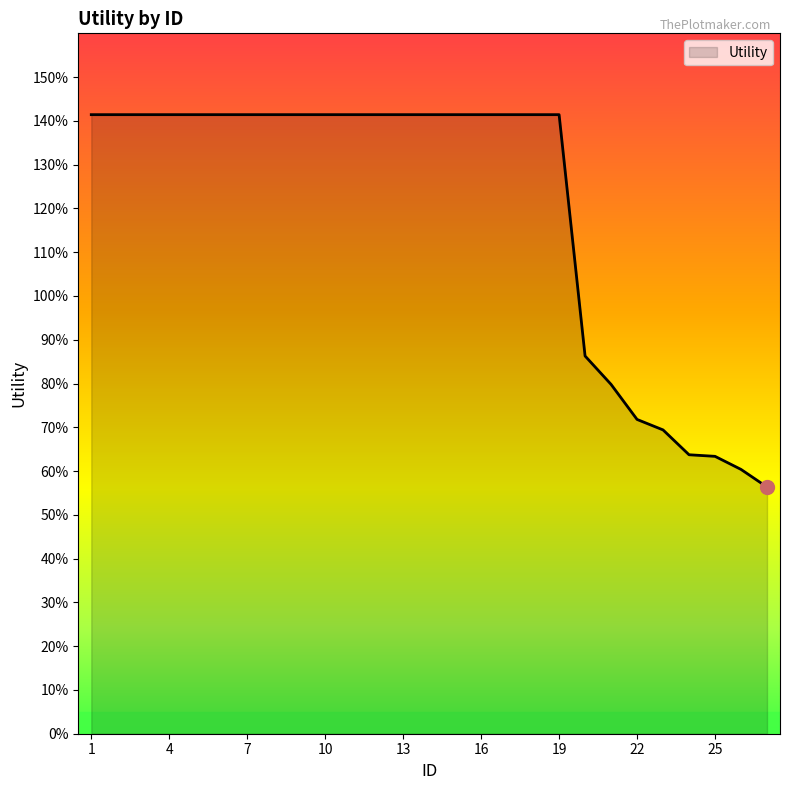

What is the minimum value shown in the chart?

0.6